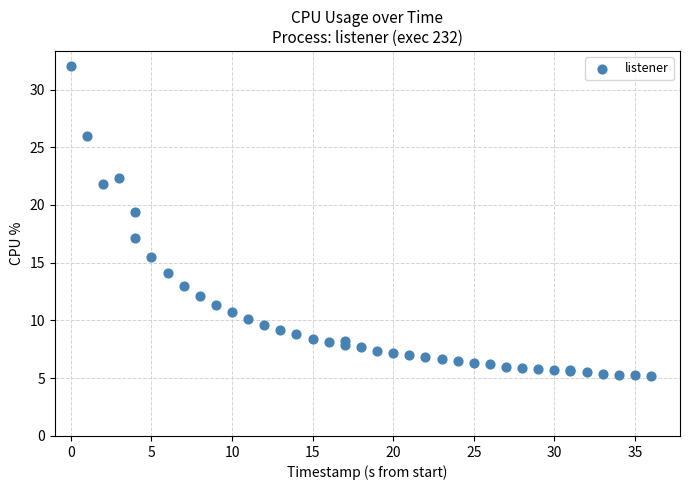

What Y value in the scatter plot is closest to 18?

17.1